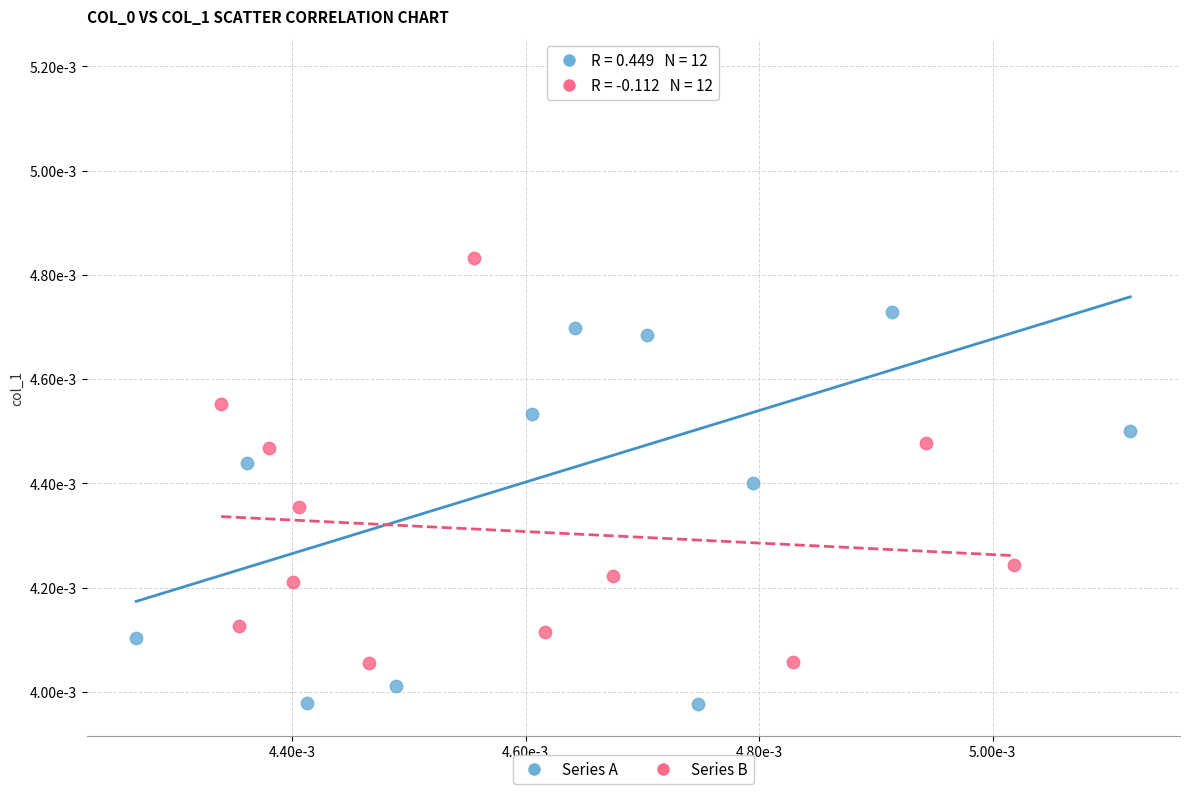

Which series contains the lowest Y value?

Series A